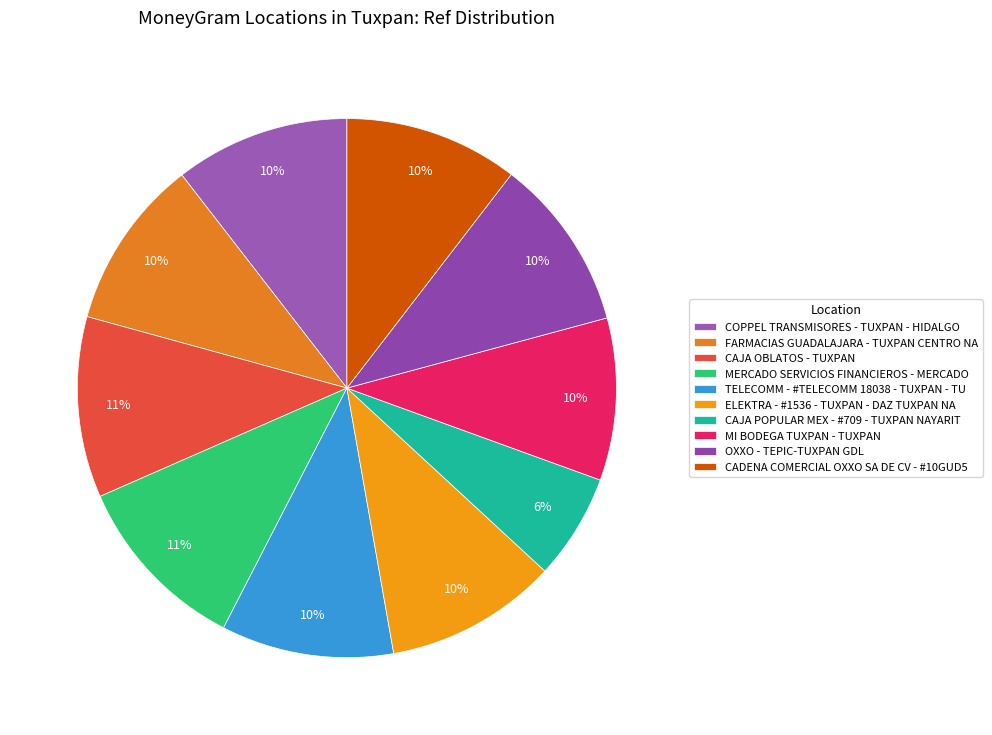

To the nearest percent, what percentage of the pie is OXXO - TEPIC-TUXPAN GDL?

10%